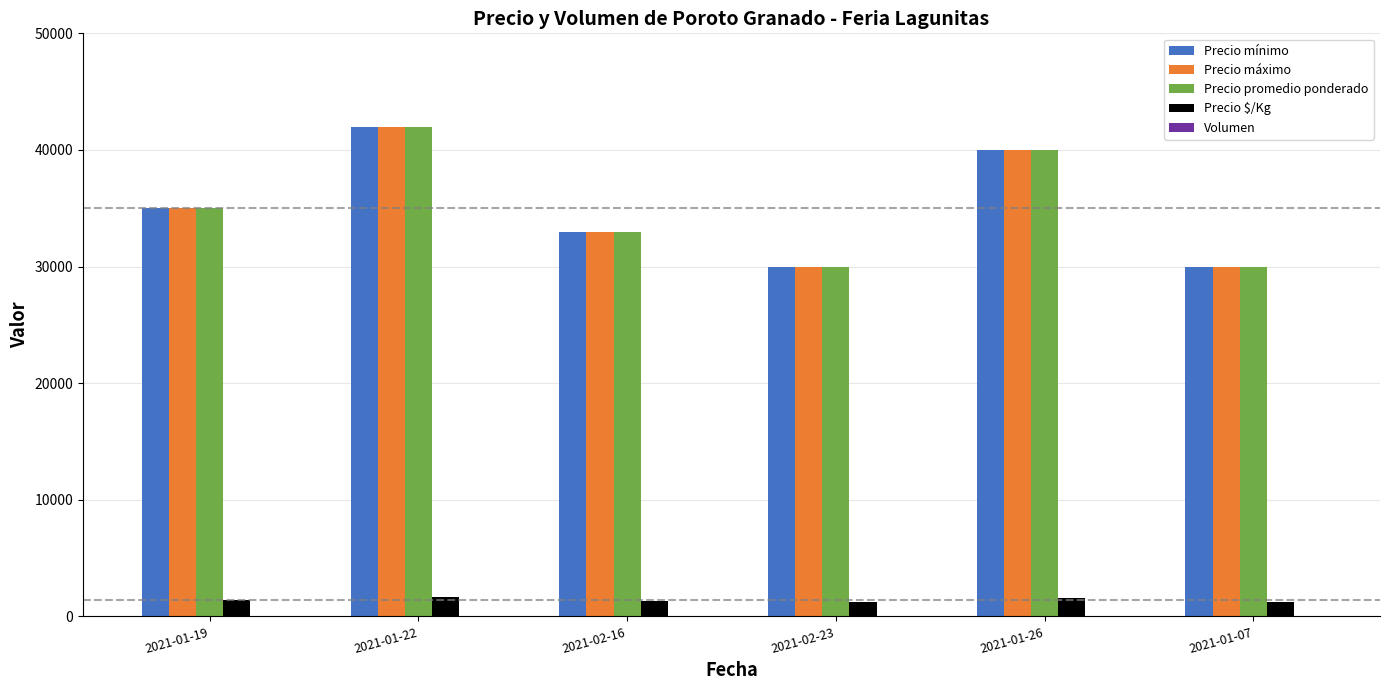

The value of Precio máximo at 2021-02-16 is 33000. True or false?

True